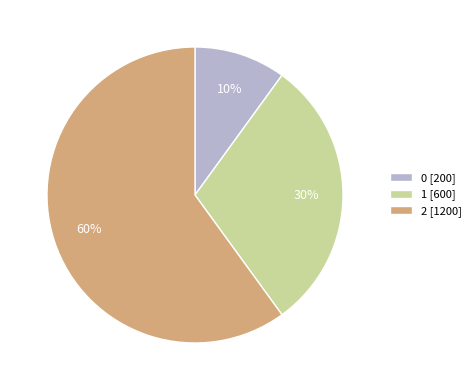

How many slices are in this pie chart?

3